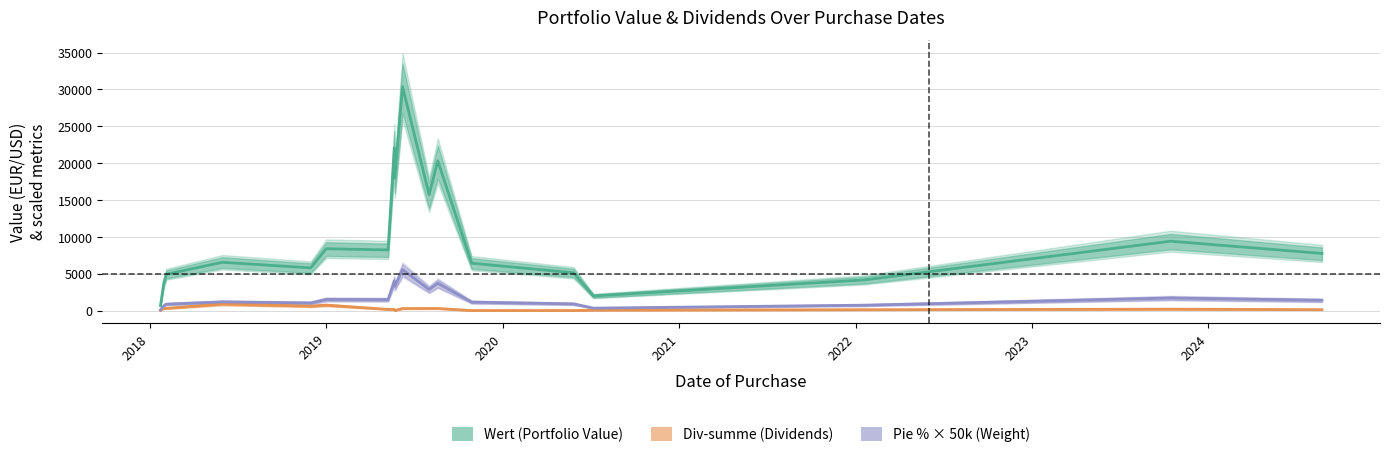

Does the chart have visible grid lines?

Yes